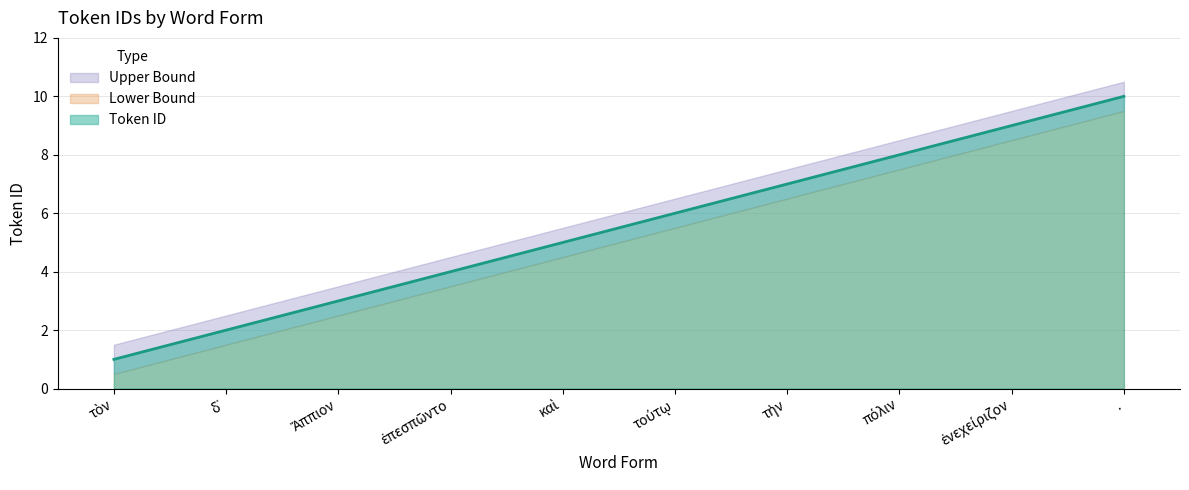

Which series has the largest total across all categories?

Upper Bound